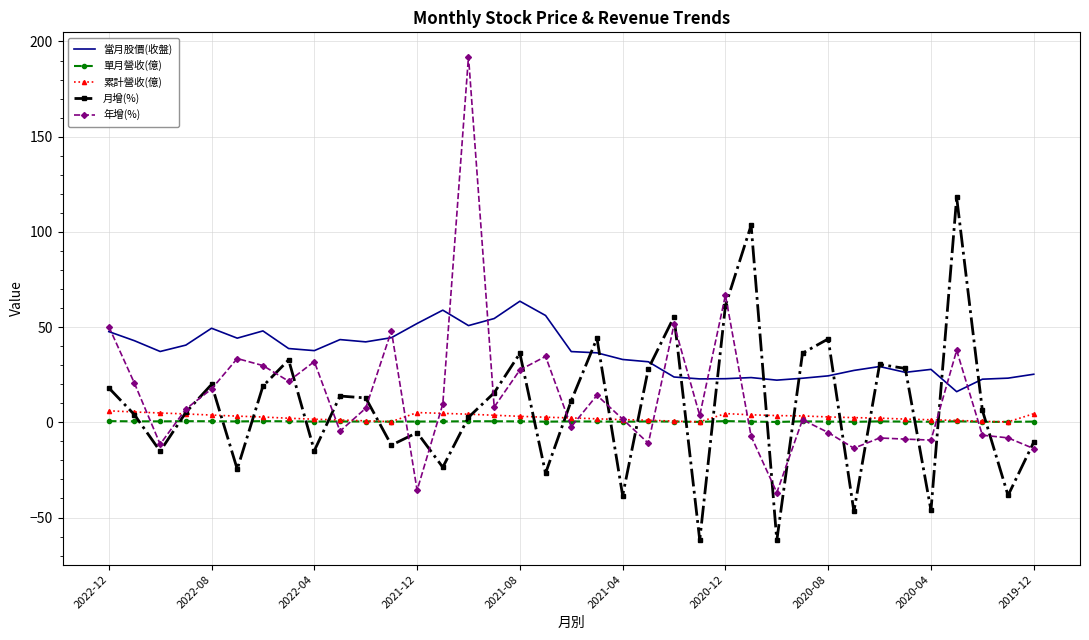

True or false: 當月股價(收盤) and 單月營收(億) intersect in this chart.

False